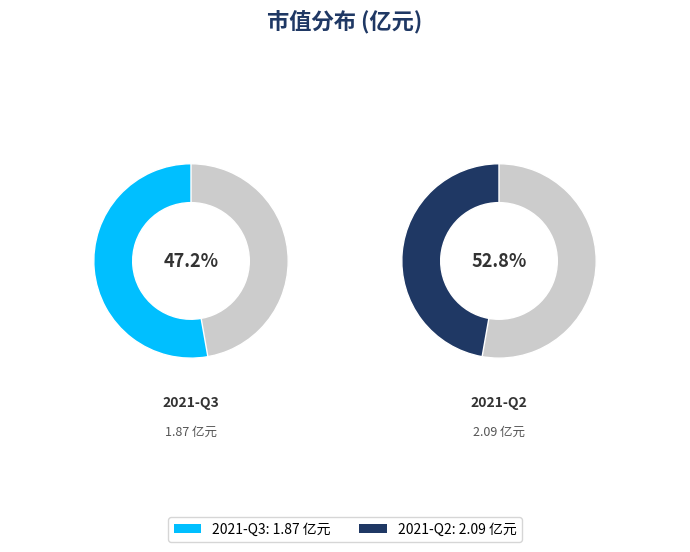

What is the change in value from 2021-Q3 to 2021-Q2?

+0.2